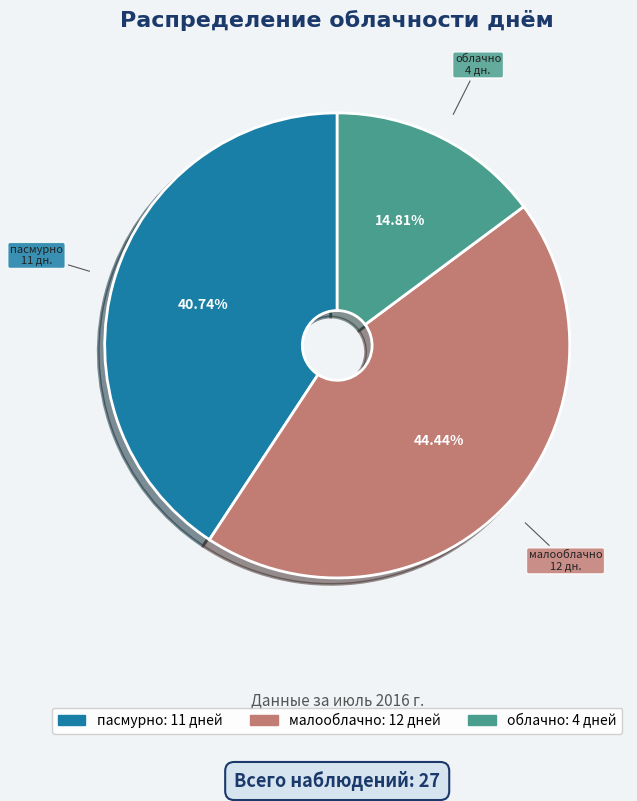

Is there any slice that represents more than half of the pie?

No